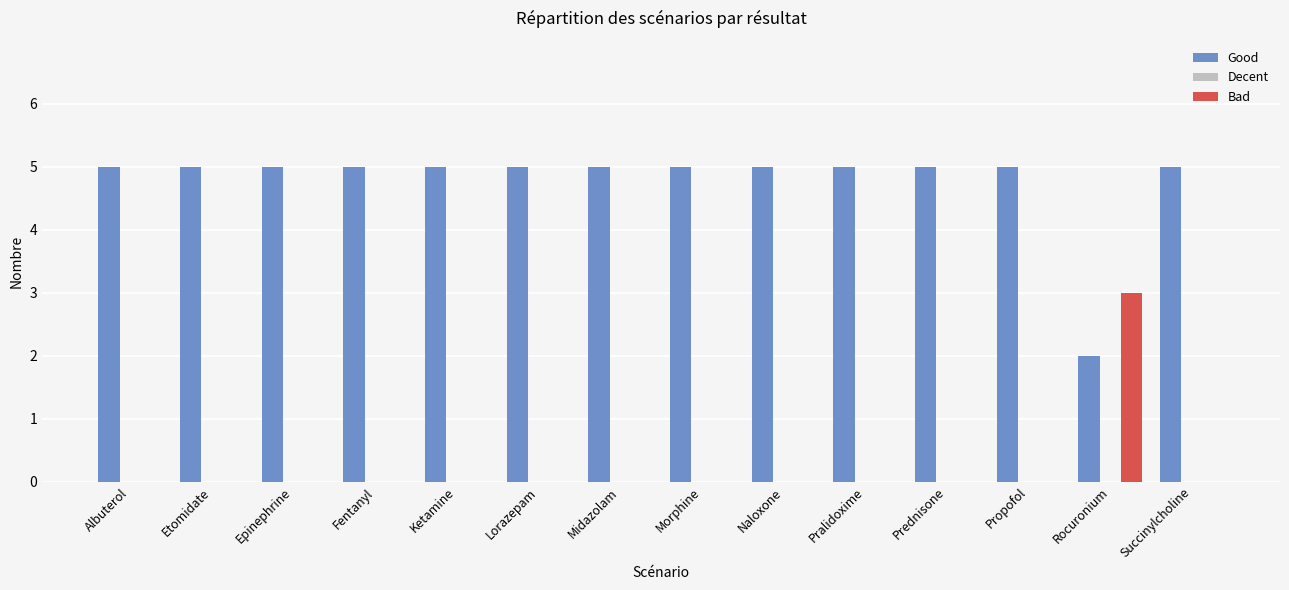

What is the highest value of the Bad series?

3